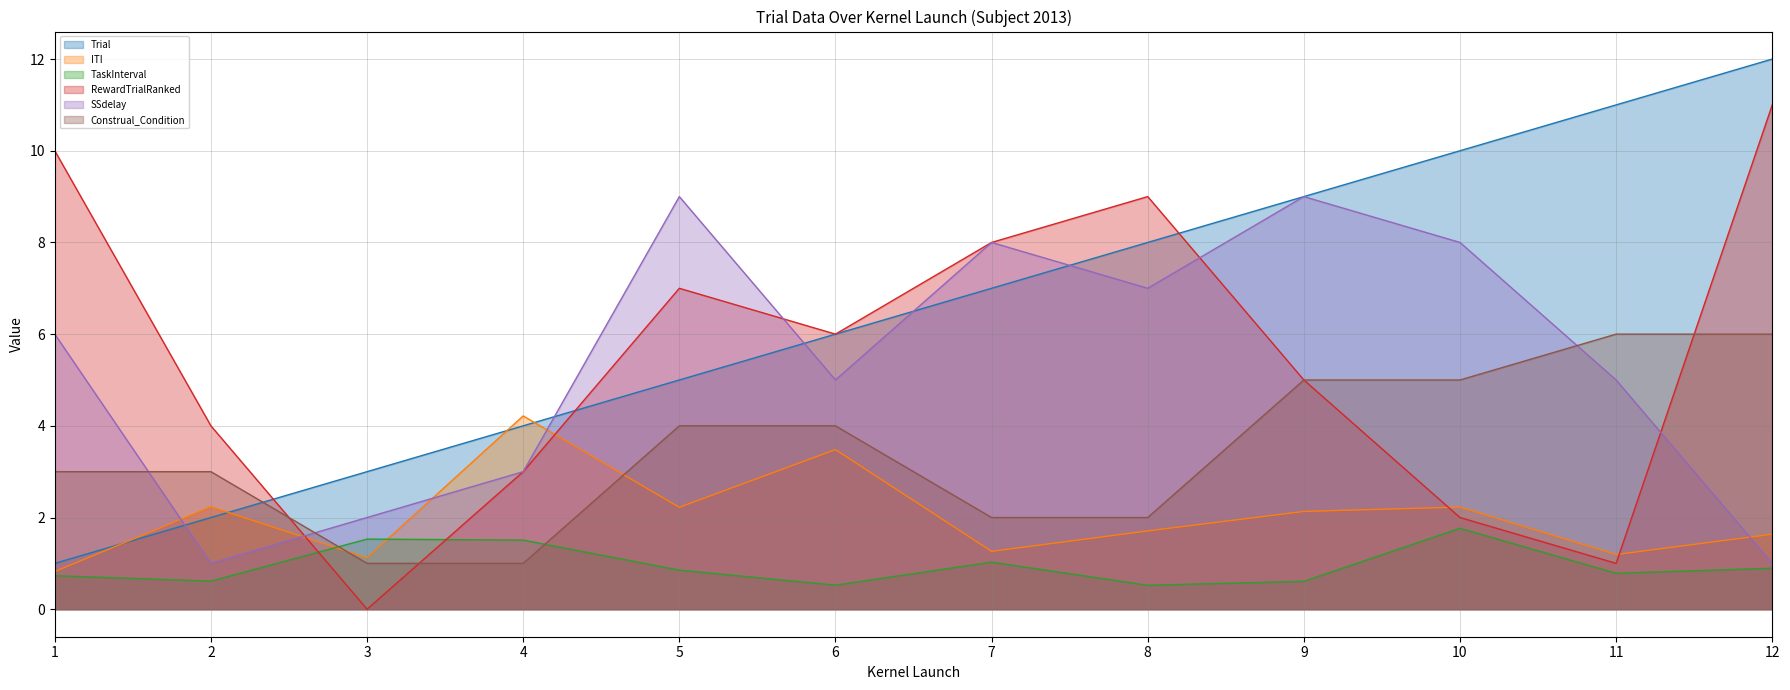

Which series changed the most between 5 and 12?

SSdelay